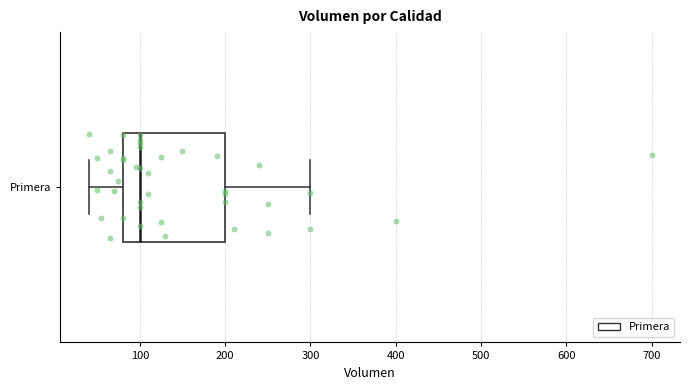

Read this box plot against the x-axis: the position of the median line, the range covered by the box, and the ends of both whiskers. The values are not printed on the chart, so give them approximately, as read against the axis.

median 100, box 80 to 200, whiskers 40 to 300